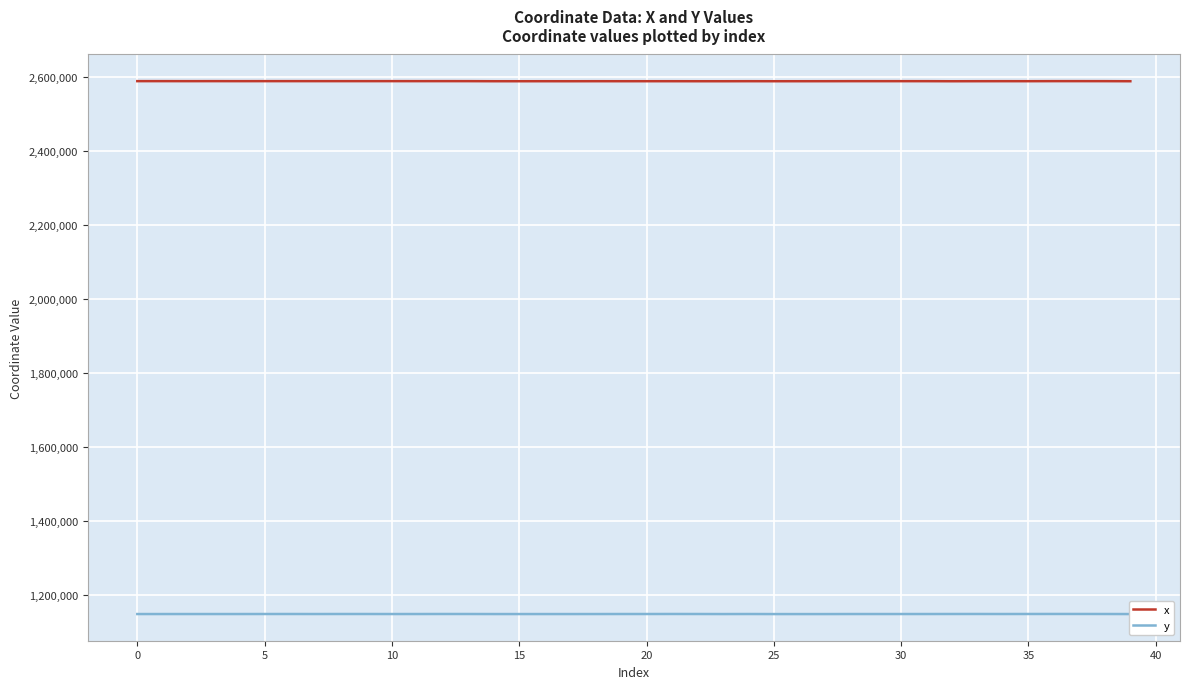

What is the lowest value of the y series?

1147265.4